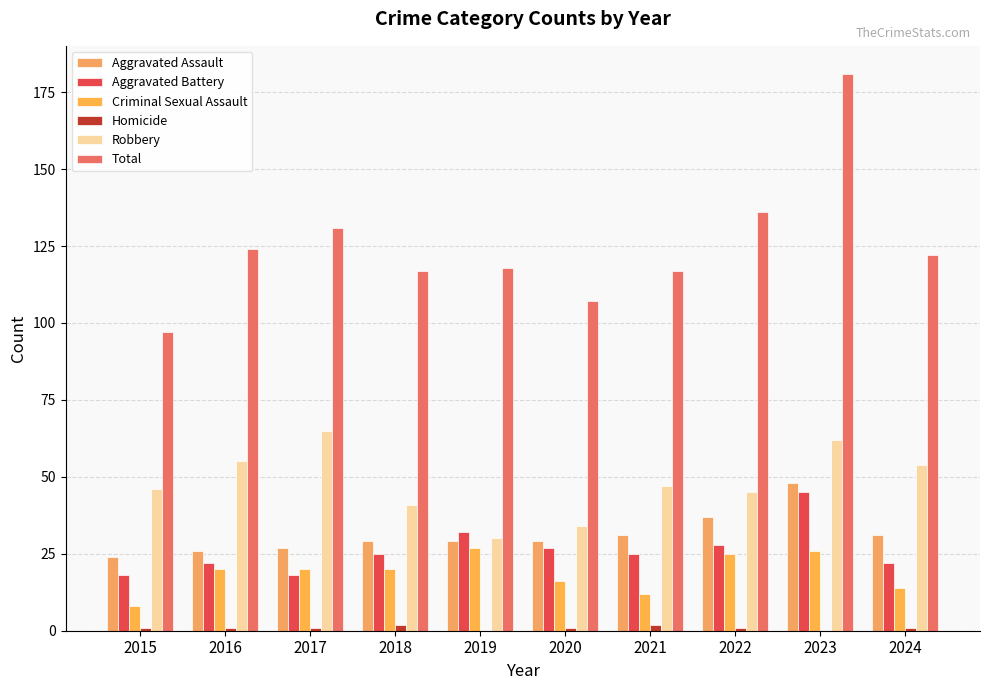

Count the number of data series in this chart.

6